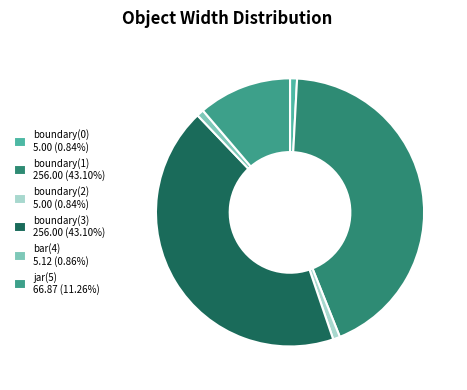

How many slices are in this pie chart?

6